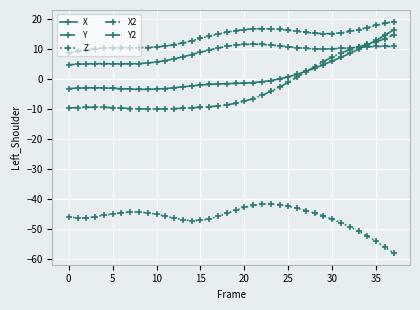

Reading left to right, what are all the values shown in this chart?

X: -3.3	-3.1	-3.0	-3.0	-3.1	-3.2	-3.3	-3.4	-3.5	-3.5	-3.5	-3.3	-3.0	-2.7	-2.4	-2.1	-1.9	-1.7	-1.6	-1.6	-1.5	-1.3	-1.0	-0.6	-0.1	0.6	1.5	2.5	3.5	4.7	5.9	7.1	8.4	9.8	11.3	12.8	14.5	16.3
Y: 4.7	4.8	4.9	5.0	5.0	5.0	5.0	5.0	5.0	5.2	5.6	6.0	6.6	7.3	8.1	8.8	9.6	10.2	10.8	11.2	11.4	11.5	11.4	11.2	11.0	10.6	10.3	10.1	9.9	9.9	10.0	10.1	10.3	10.5	10.6	10.7	10.8	10.7
Z: -46.0	-46.3	-46.3	-46.0	-45.5	-45.0	-44.6	-44.4	-44.4	-44.6	-45.1	-45.8	-46.4	-46.9	-47.2	-47.1	-46.6	-45.8	-44.8	-43.8	-42.8	-42.1	-41.8	-41.7	-41.9	-42.4	-43.1	-43.9	-44.8	-45.7	-46.8	-47.9	-49.3	-50.8	-52.4	-54.2	-56.1	-58.1
X2: -9.7	-9.6	-9.5	-9.5	-9.5	-9.6	-9.8	-9.9	-10.0	-10.1	-10.1	-10.1	-10.0	-9.8	-9.7	-9.5	-9.3	-9.1	-8.7	-8.2	-7.5	-6.6	-5.5	-4.2	-2.8	-1.2	0.5	2.3	4.0	5.7	7.3	8.6	9.7	10.6	11.4	12.3	13.3	14.7
Y2: 8.6	9.1	9.6	10.0	10.2	10.3	10.4	10.3	10.3	10.4	10.6	10.9	11.4	12.0	12.7	13.4	14.2	14.9	15.5	16.0	16.4	16.6	16.7	16.6	16.4	16.1	15.8	15.4	15.2	15.0	15.0	15.3	15.7	16.3	17.0	17.8	18.4	19.0